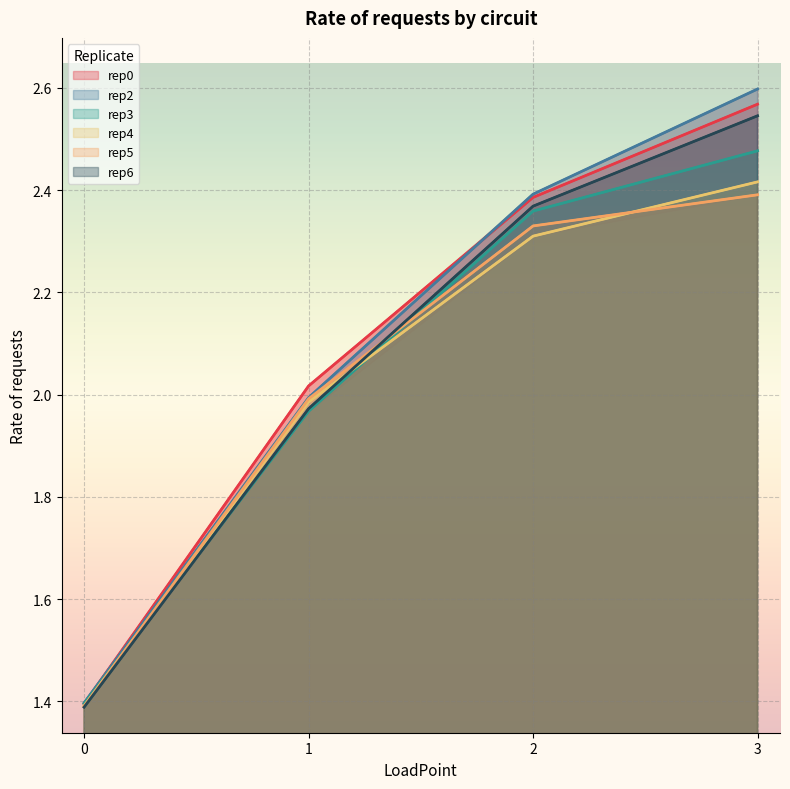

At how many categories does at least one series exceed 2?

3